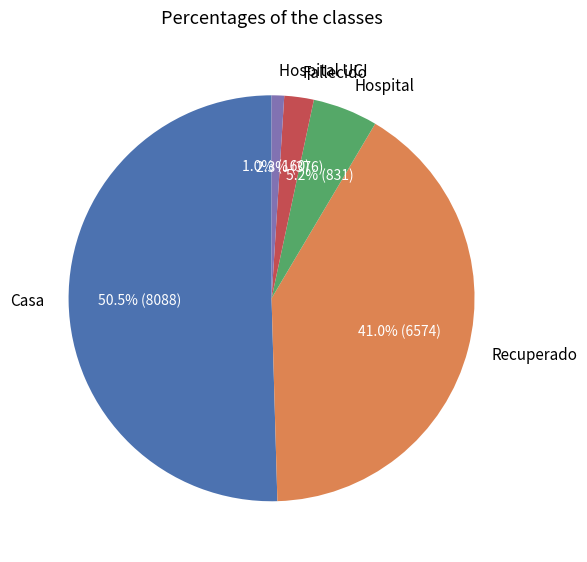

Count the number of slices in the pie.

5